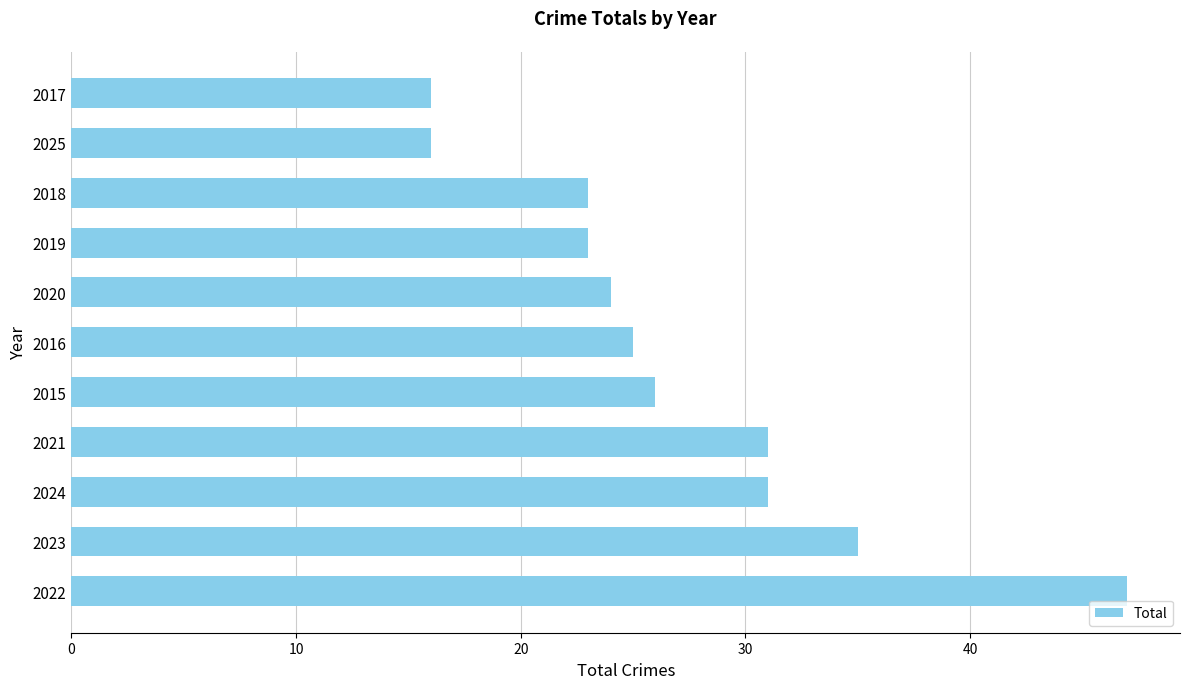

Is it true that the value at 2023 is 35?

True